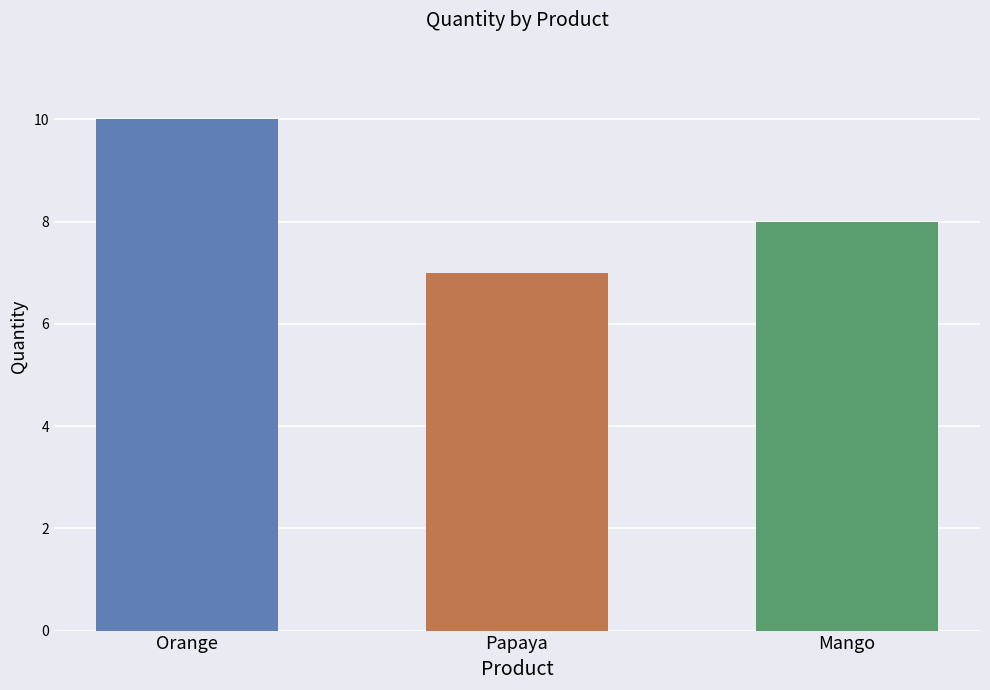

Reading right to left, list all the values displayed in this chart.

8	7	10